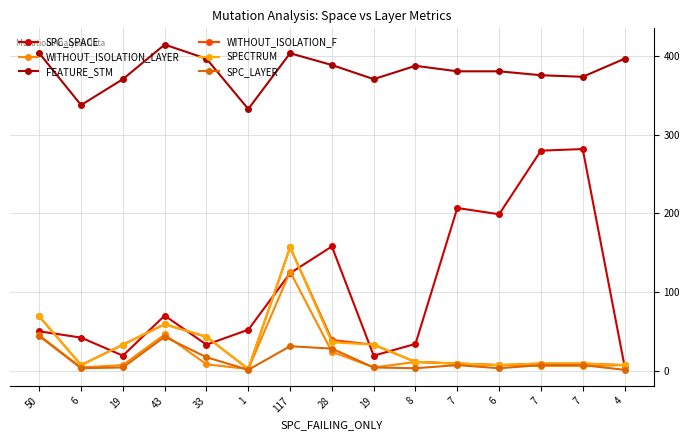

What are all the series names shown in the legend?

SPC_SPACE, WITHOUT_ISOLATION_LAYER, FEATURE_STM, WITHOUT_ISOLATION_F, SPECTRUM, SPC_LAYER